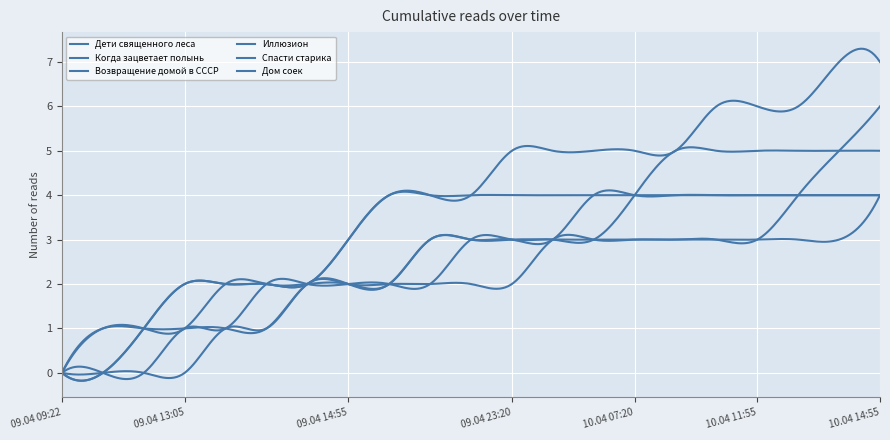

Which series has the largest total across all categories?

Когда зацветает полынь